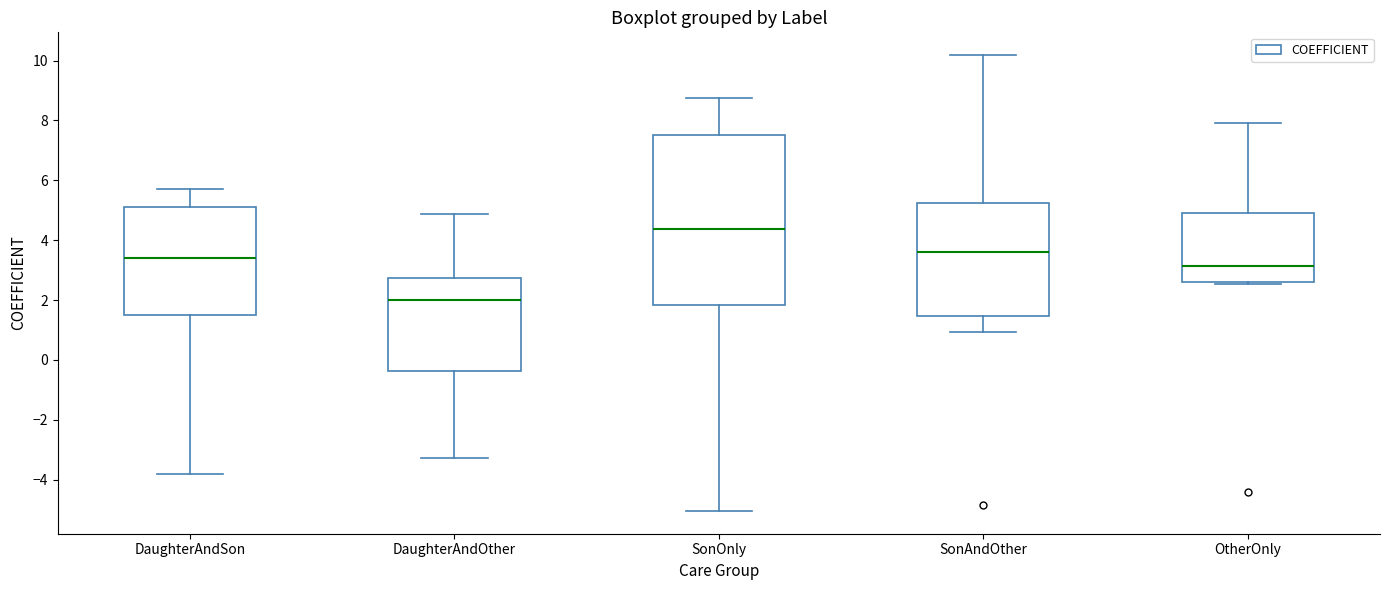

Where does the upper whisker of the box for OtherOnly end on the y-axis? The values are not printed on the chart, so give them approximately, as read against the axis.

8.0